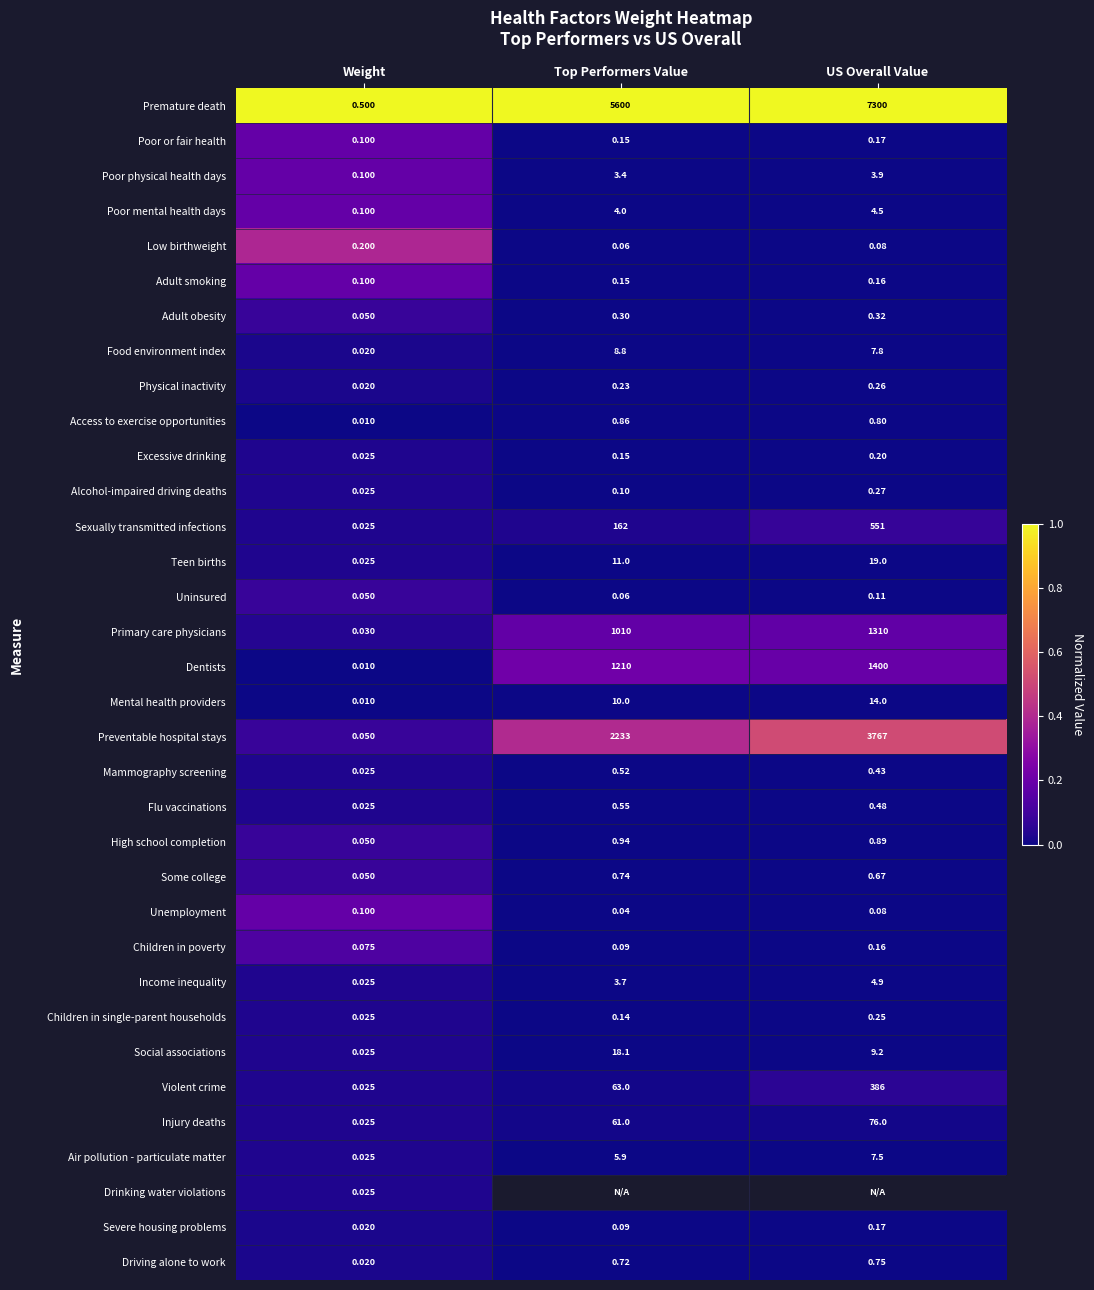

At which label is Dentists closest to 700?

Top Performers Value